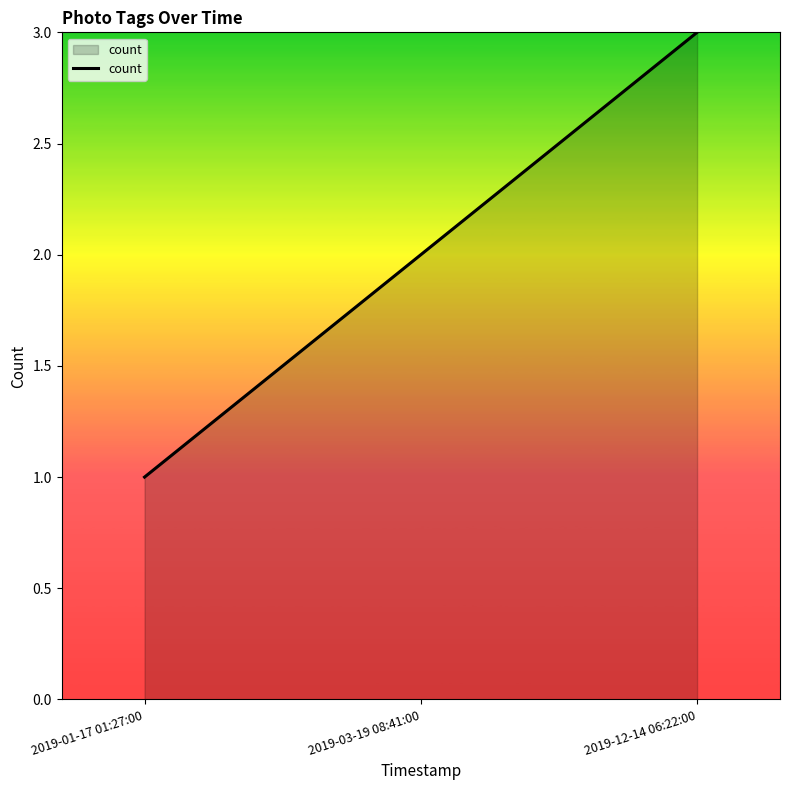

How many lines are shown in the chart?

1